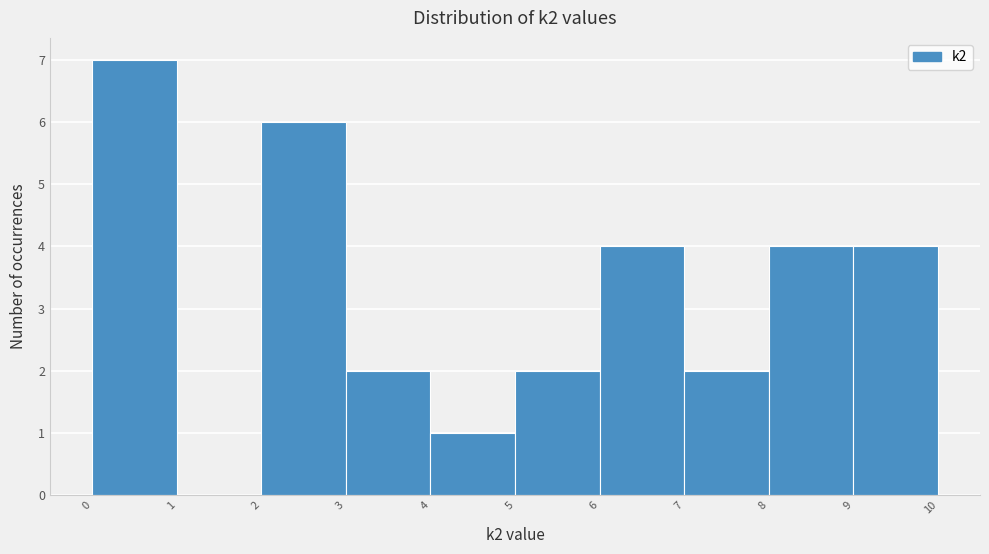

Over which range of the x-axis is the bar tallest?

0 to 1